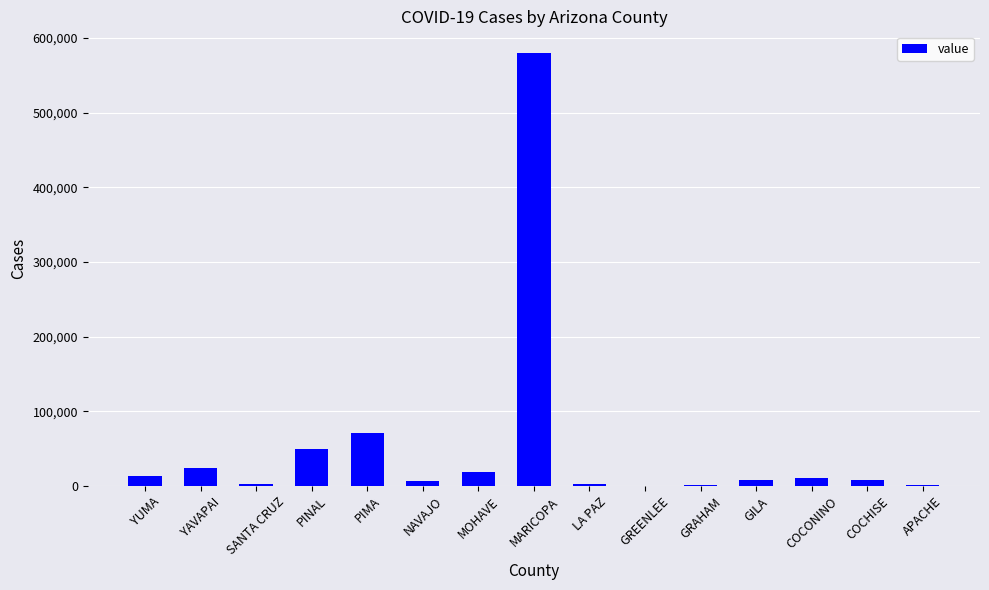

What is the change in value from PINAL to MARICOPA?

+530495